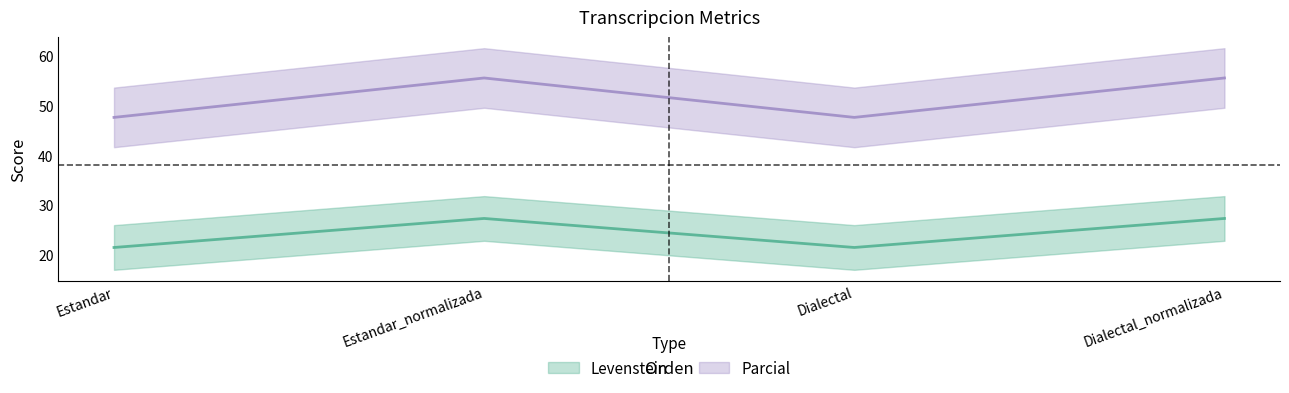

Is it true that Parcial equals 55.6 at Dialectal_normalizada?

True